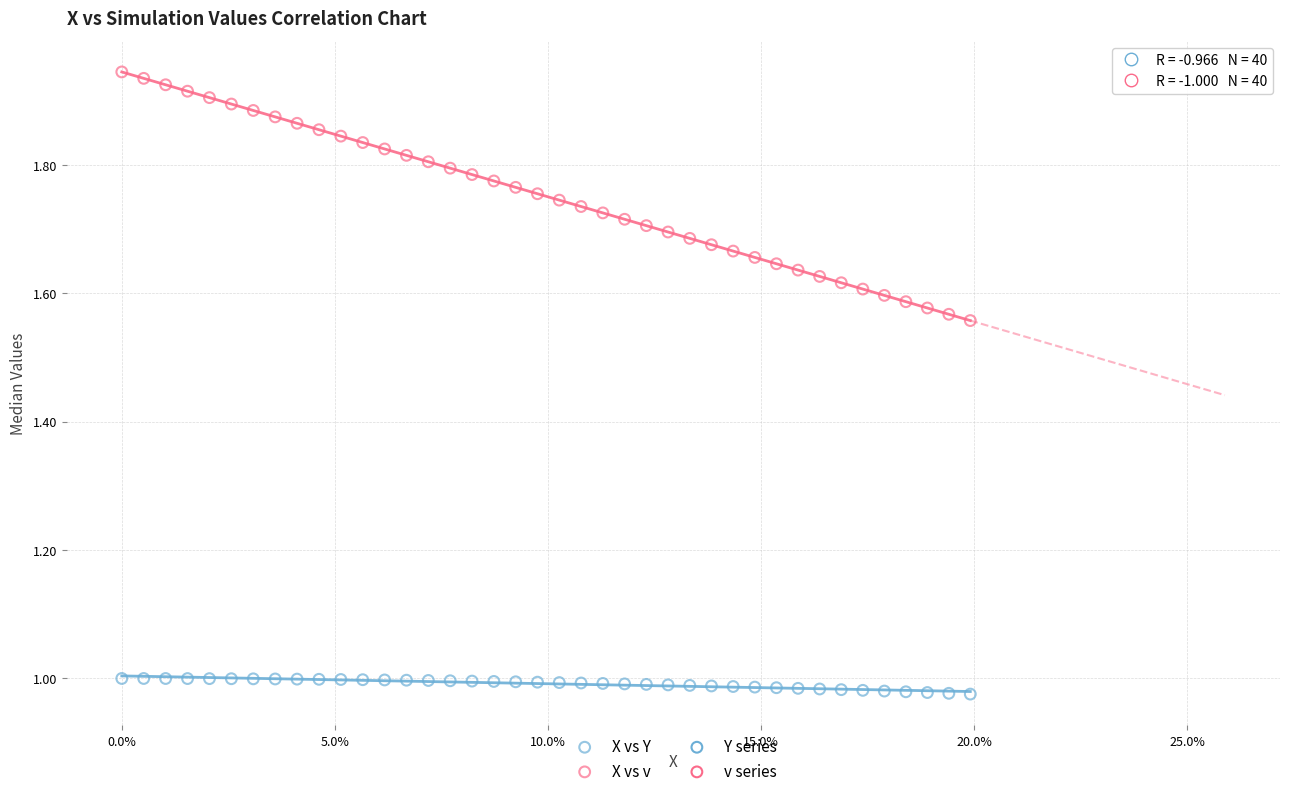

Which series reaches the maximum Y coordinate?

X vs v